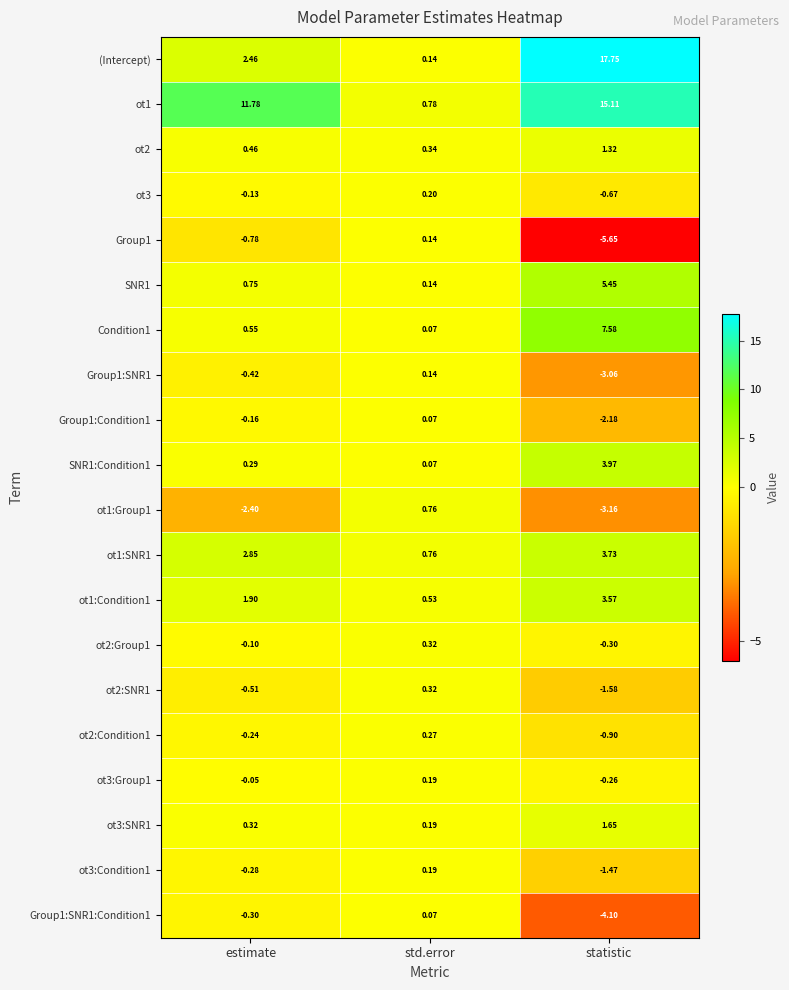

Which series has the largest total across all categories?

ot1